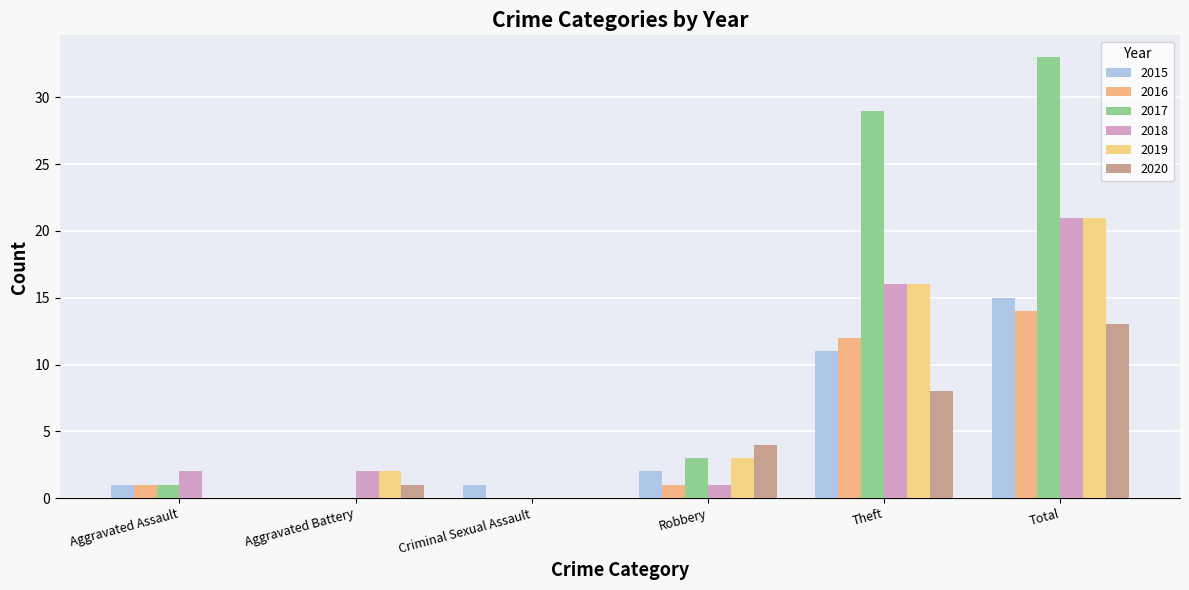

What is the value of the 2017 bar at the 5th from the left?

29